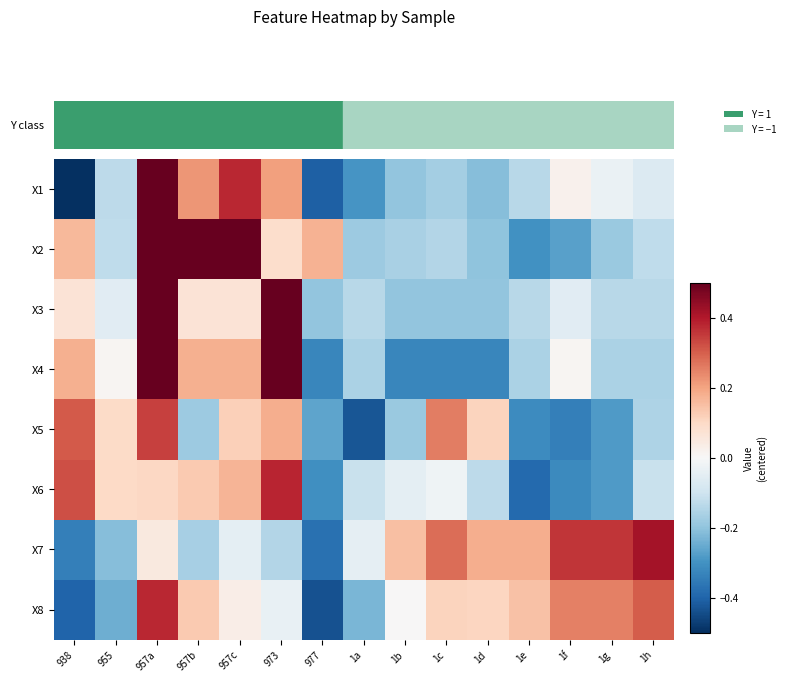

Reading left to right, list all the values displayed in this chart.

X1: 938=-0.5	955=-0.1	957a=0.5	957b=0.2	957c=0.4	973=0.2	977=-0.4	1a=-0.3	1b=-0.2	1c=-0.2	1d=-0.2	1e=-0.1	1f=0.0	1g=-0.0	1h=-0.1
X2: 938=0.2	955=-0.1	957a=0.5	957b=0.5	957c=0.5	973=0.1	977=0.2	1a=-0.2	1b=-0.2	1c=-0.1	1d=-0.2	1e=-0.3	1f=-0.3	1g=-0.2	1h=-0.1
X3: 938=0.1	955=-0.1	957a=0.5	957b=0.1	957c=0.1	973=0.5	977=-0.2	1a=-0.1	1b=-0.2	1c=-0.2	1d=-0.2	1e=-0.1	1f=-0.1	1g=-0.1	1h=-0.1
X4: 938=0.2	955=0.0	957a=0.5	957b=0.2	957c=0.2	973=0.5	977=-0.3	1a=-0.2	1b=-0.3	1c=-0.3	1d=-0.3	1e=-0.2	1f=0.0	1g=-0.2	1h=-0.2
X5: 938=0.3	955=0.1	957a=0.3	957b=-0.2	957c=0.1	973=0.2	977=-0.3	1a=-0.4	1b=-0.2	1c=0.3	1d=0.1	1e=-0.3	1f=-0.3	1g=-0.3	1h=-0.2
X6: 938=0.3	955=0.1	957a=0.1	957b=0.1	957c=0.2	973=0.4	977=-0.3	1a=-0.1	1b=-0.0	1c=-0.0	1d=-0.1	1e=-0.4	1f=-0.3	1g=-0.3	1h=-0.1
X7: 938=-0.3	955=-0.2	957a=0.0	957b=-0.2	957c=-0.0	973=-0.1	977=-0.4	1a=-0.0	1b=0.1	1c=0.3	1d=0.2	1e=0.2	1f=0.4	1g=0.4	1h=0.4
X8: 938=-0.4	955=-0.2	957a=0.4	957b=0.1	957c=0.0	973=-0.0	977=-0.4	1a=-0.2	1b=0.0	1c=0.1	1d=0.1	1e=0.1	1f=0.3	1g=0.3	1h=0.3